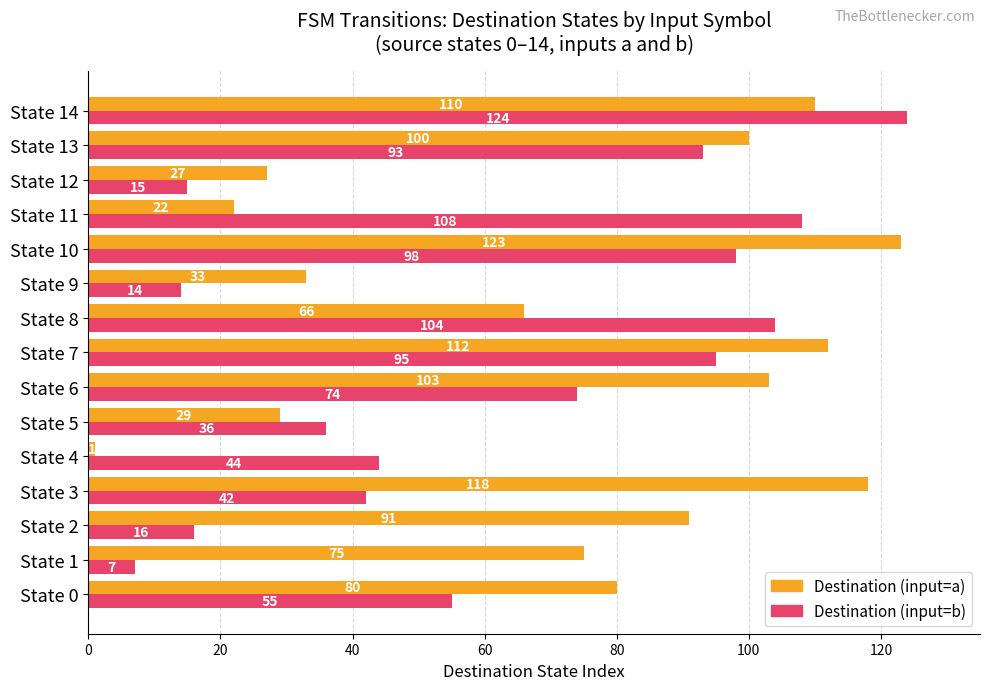

Which series has the widest spread of values?

Destination (input=a)